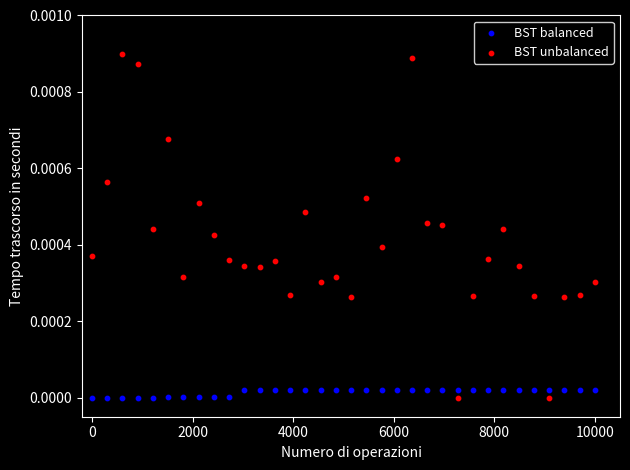

What are all the series names shown in the legend?

BST balanced, BST unbalanced